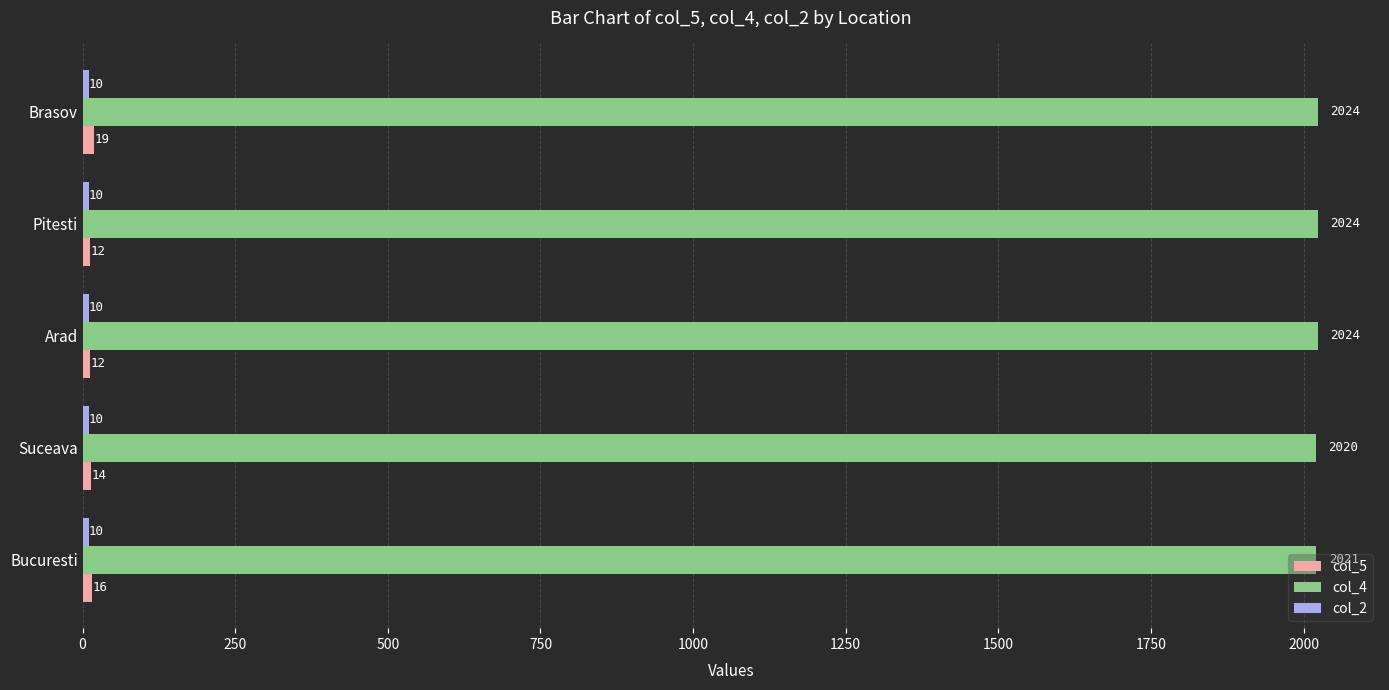

The value of col_4 at Bucuresti is 2021. True or false?

True